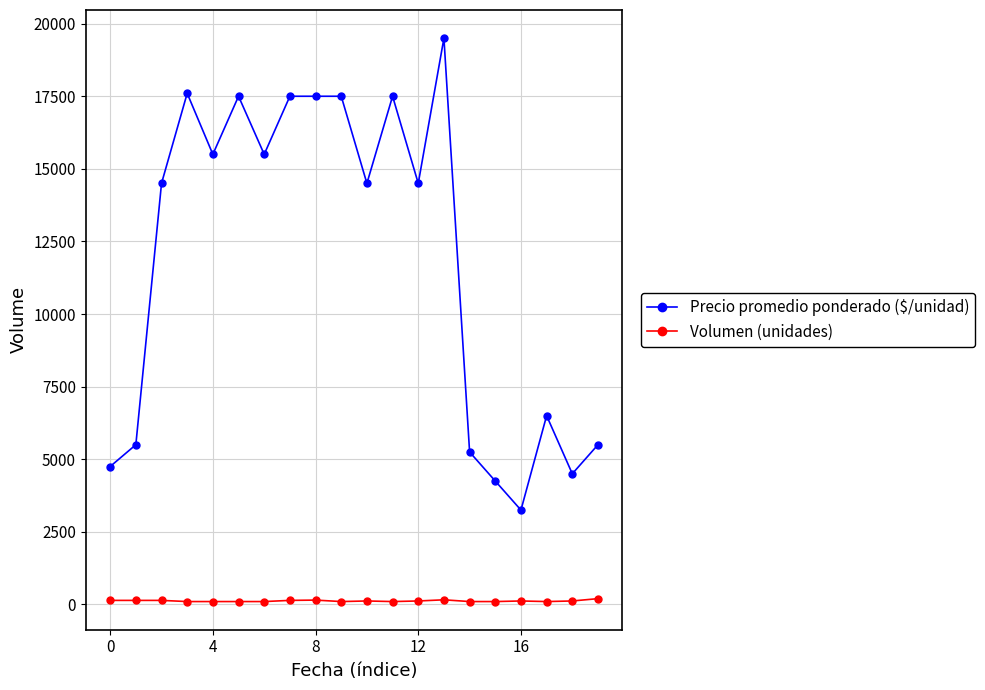

Which series has the largest total across all categories?

Precio promedio ponderado ($/unidad)